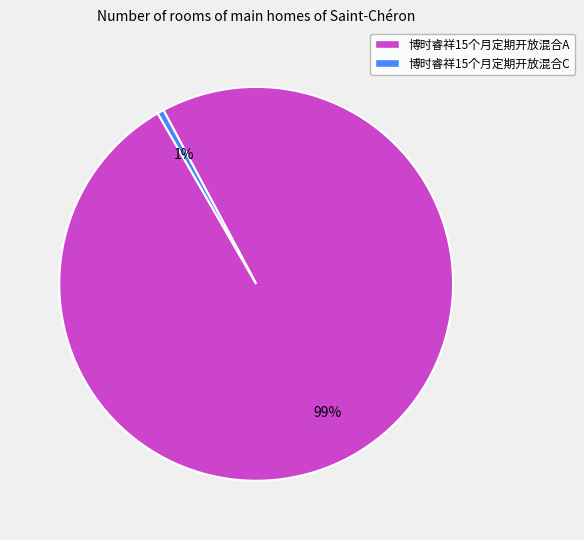

Do 博时睿祥15个月定期开放混合A and 博时睿祥15个月定期开放混合C together represent more than half of the pie?

Yes